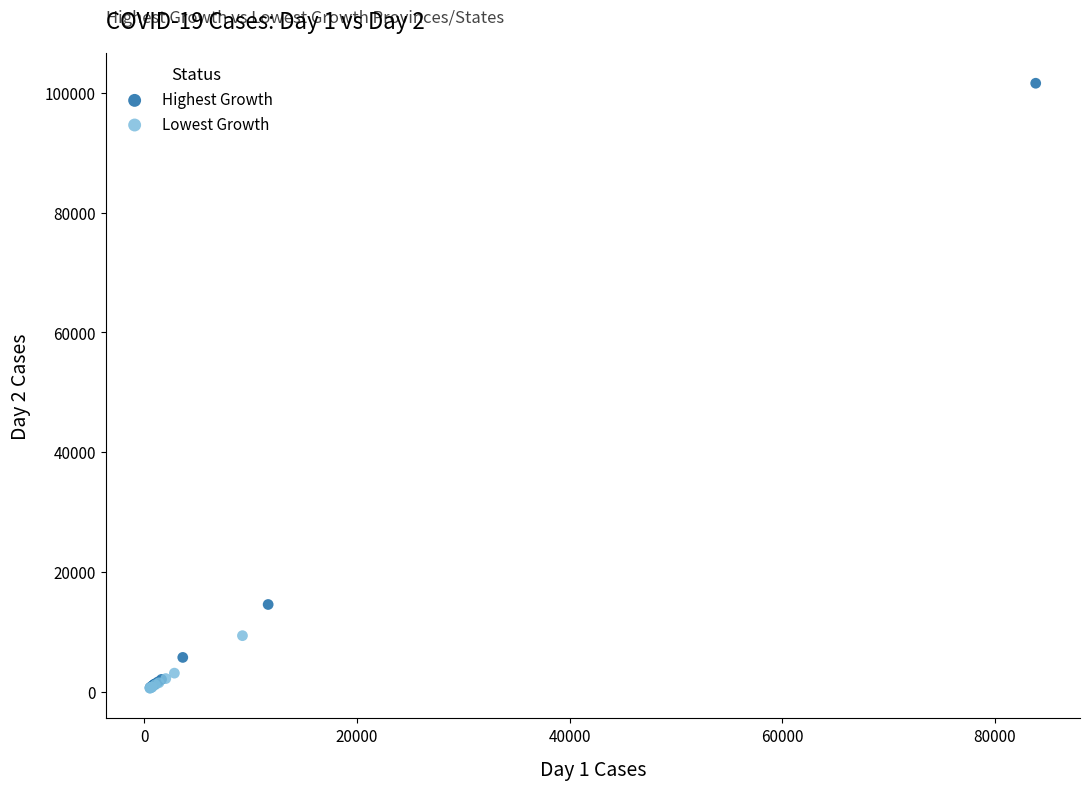

Which series has the widest spread of Y values?

Highest Growth